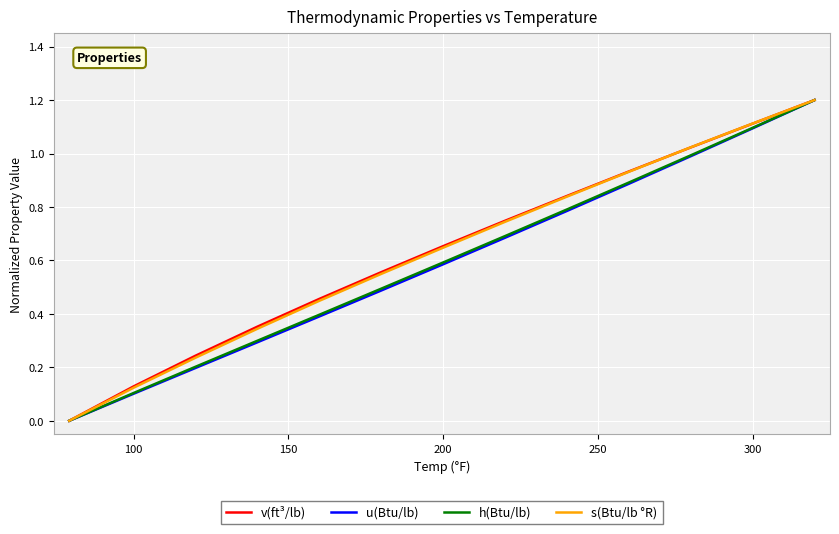

What is the greatest value displayed?

1.2